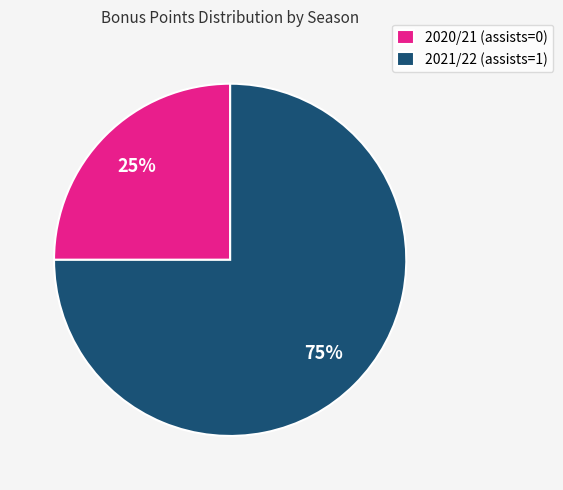

How many segments does this pie chart have?

2